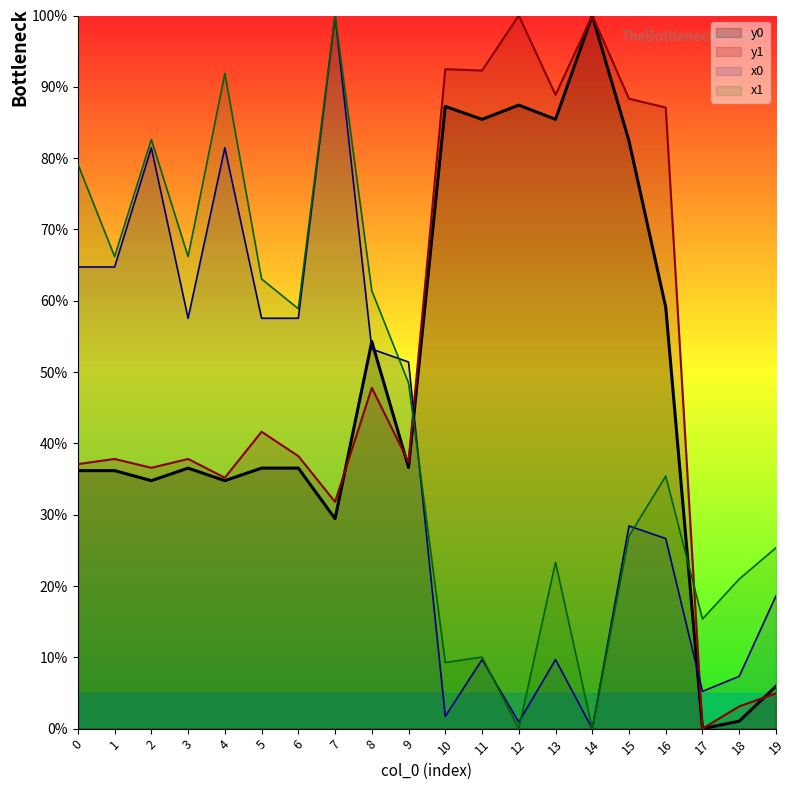

Is the value of x0 at 7 greater than the value of y0 at 19?

Yes